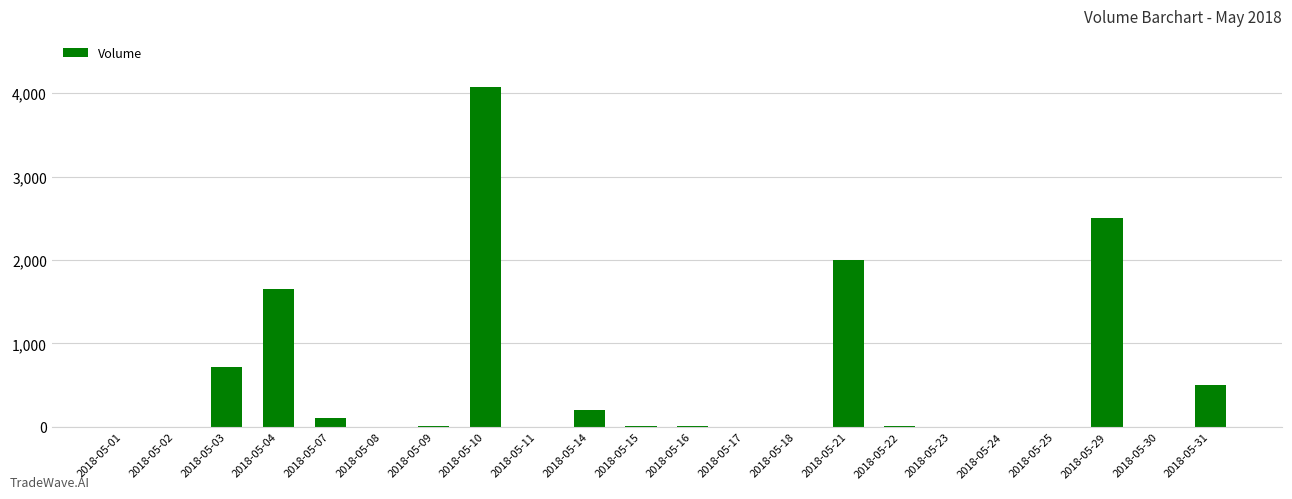

Are the bars grouped side by side (vs. stacked)?

No